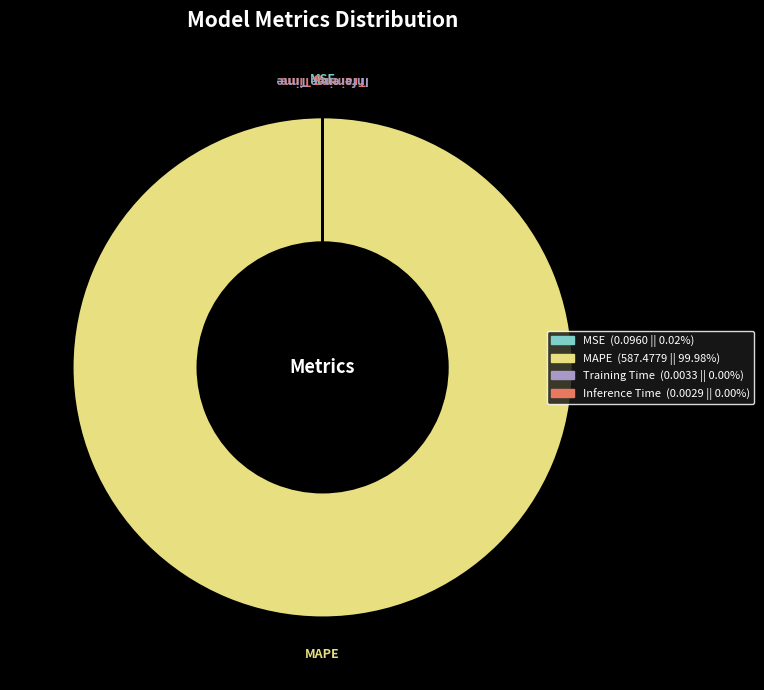

Which category accounts for the majority?

MAPE